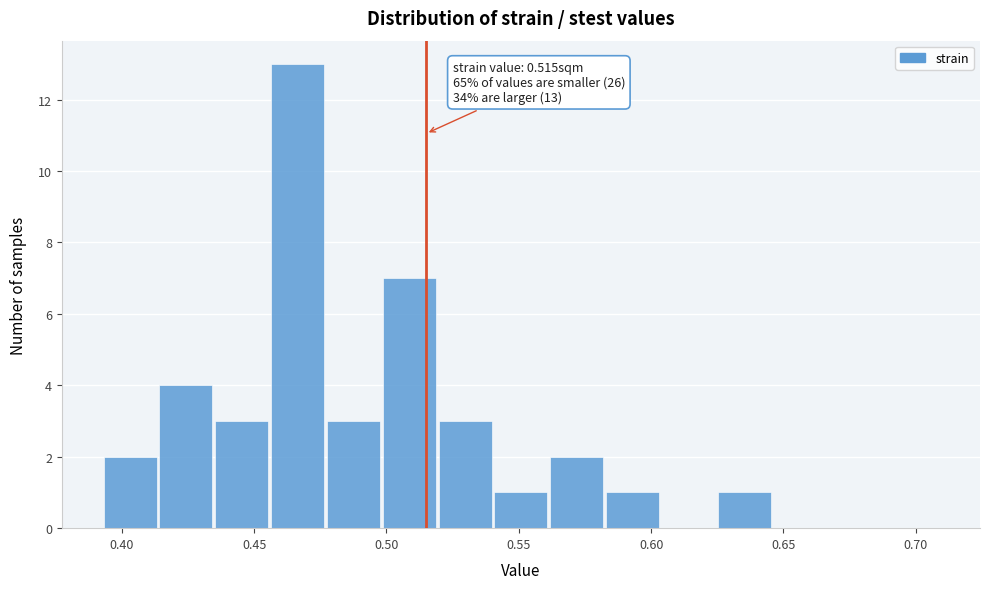

Over which range of the x-axis is the bar tallest?

0.455 to 0.475